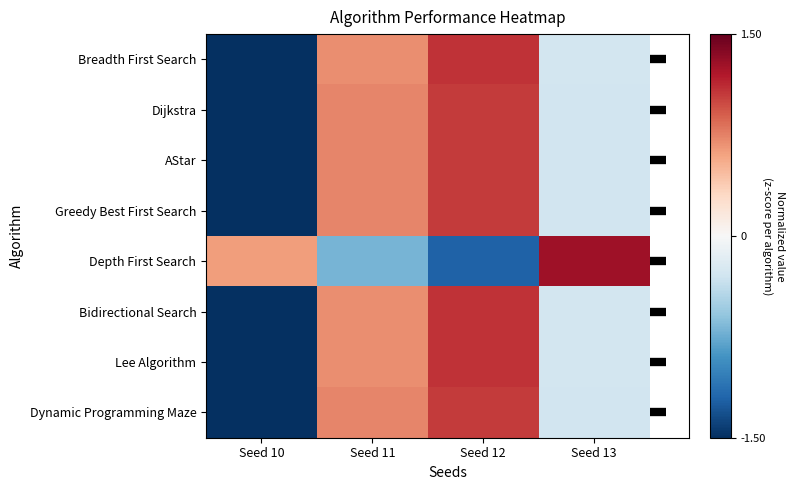

How many series are shown in this chart?

8